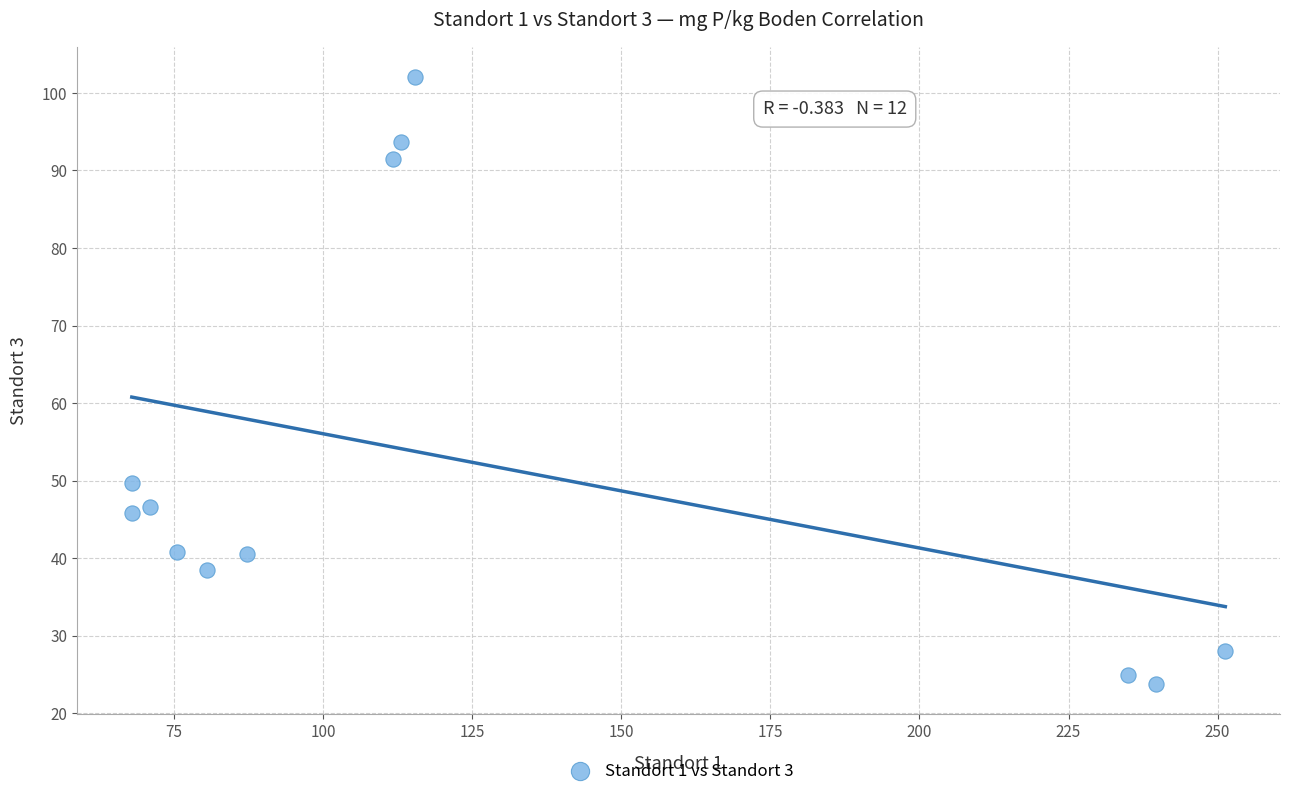

What is the average Y value?

52.2